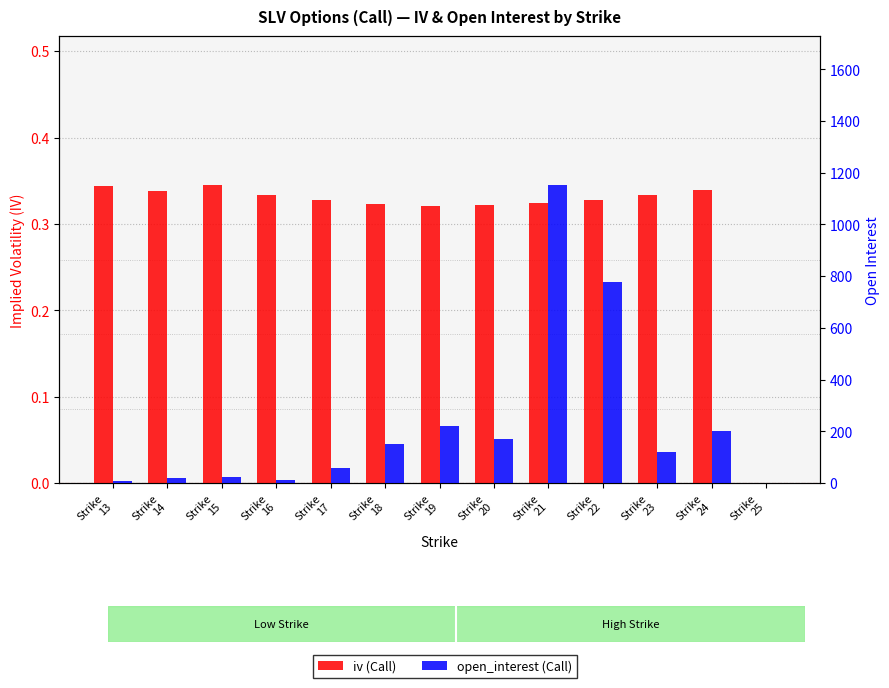

What is the difference between the open_interest (Call) values at Strike
18 and Strike
14?

133.0